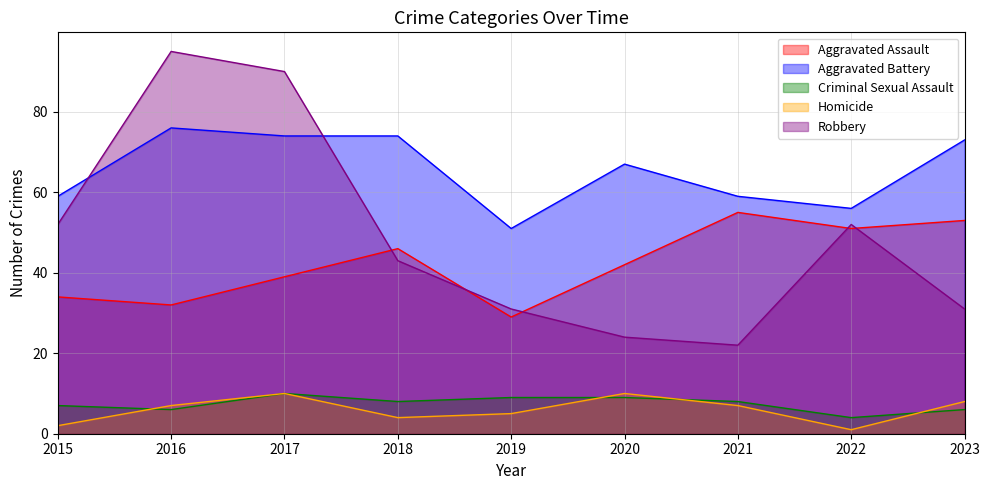

Reading left to right, list all the values displayed in this chart.

Aggravated Assault: 2015=34	2016=32	2017=39	2018=46	2019=29	2020=42	2021=55	2022=51	2023=53
Aggravated Battery: 2015=59	2016=76	2017=74	2018=74	2019=51	2020=67	2021=59	2022=56	2023=73
Criminal Sexual Assault: 2015=7	2016=6	2017=10	2018=8	2019=9	2020=9	2021=8	2022=4	2023=6
Homicide: 2015=2	2016=7	2017=10	2018=4	2019=5	2020=10	2021=7	2022=1	2023=8
Robbery: 2015=52	2016=95	2017=90	2018=43	2019=31	2020=24	2021=22	2022=52	2023=31